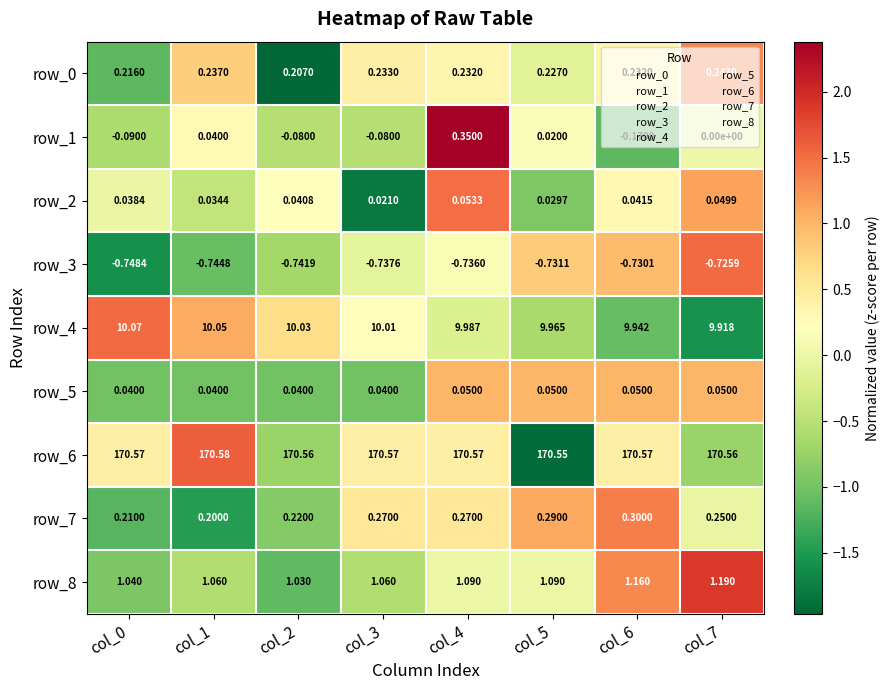

Is the value of row_4 at col_6 greater than the value of row_2 at col_2?

Yes